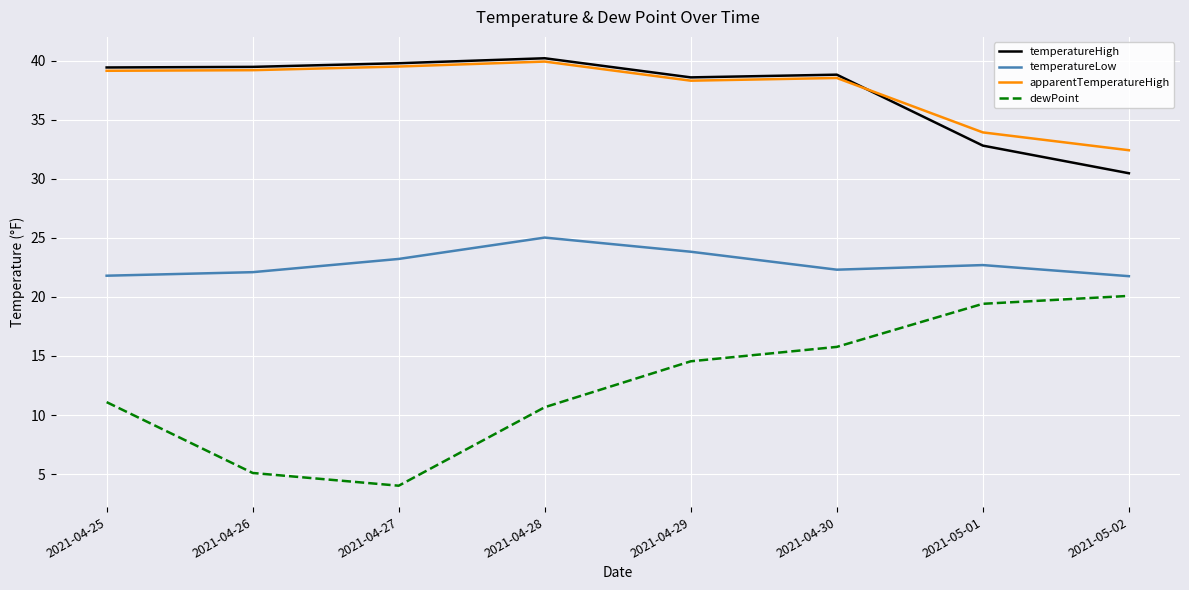

Read the dewPoint value at 2021-04-28.

10.7